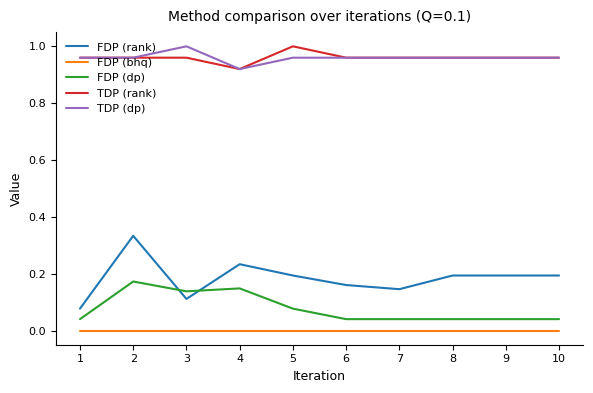

Which series changed the most between 1 and 5?

FDP (rank)